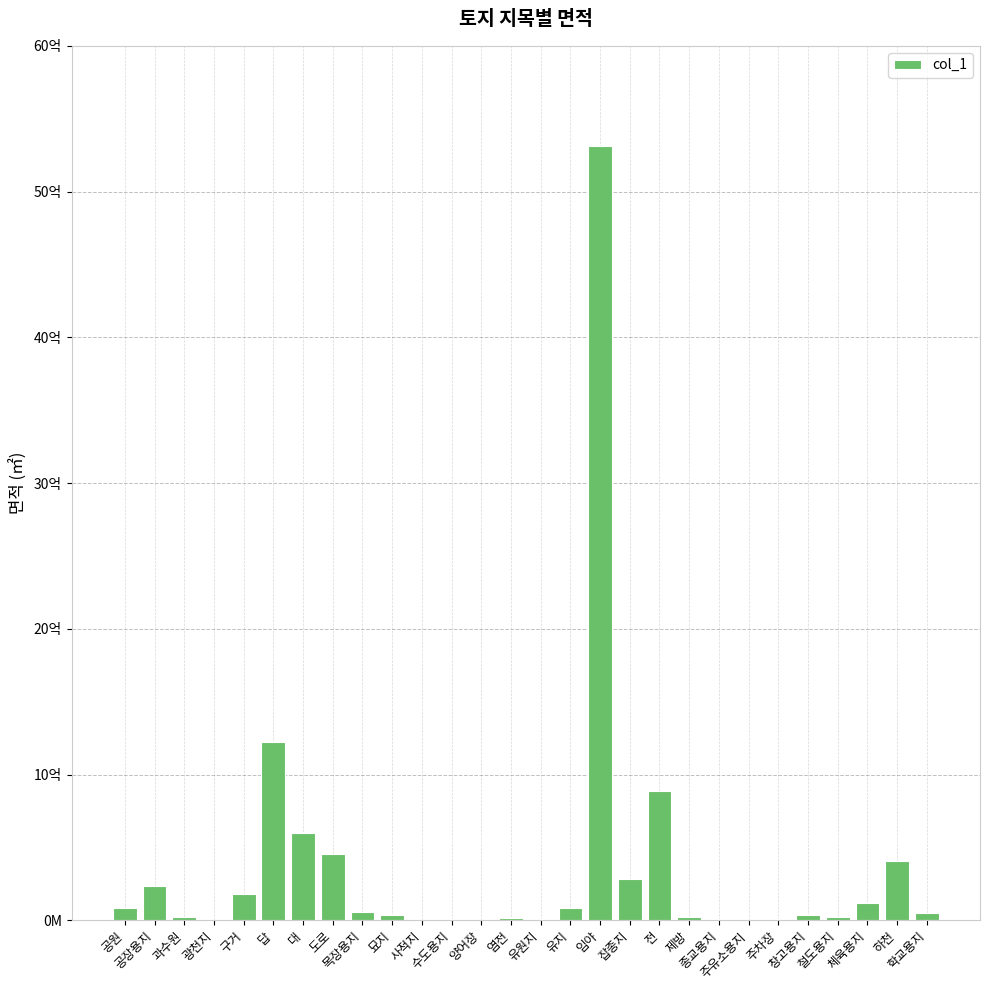

Read the value at 구거.

179937707.5